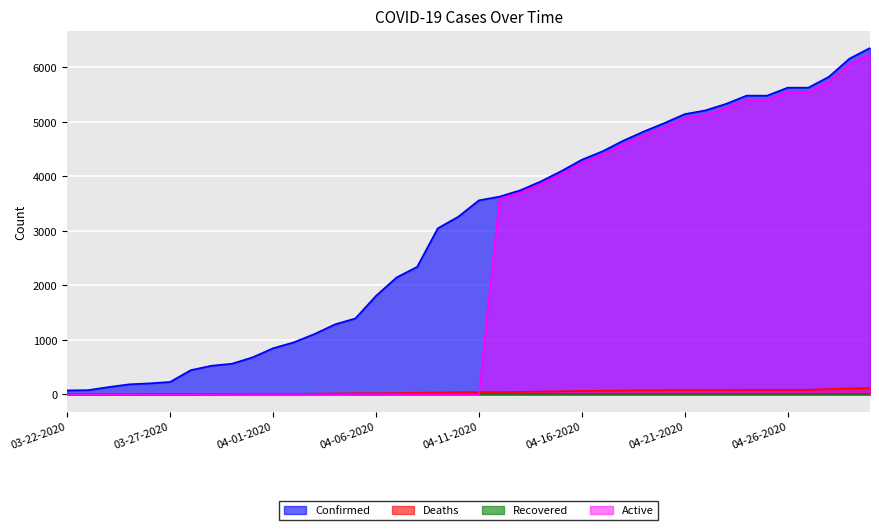

True or false: Confirmed has a value of 3047 at 04-09-2020.

True